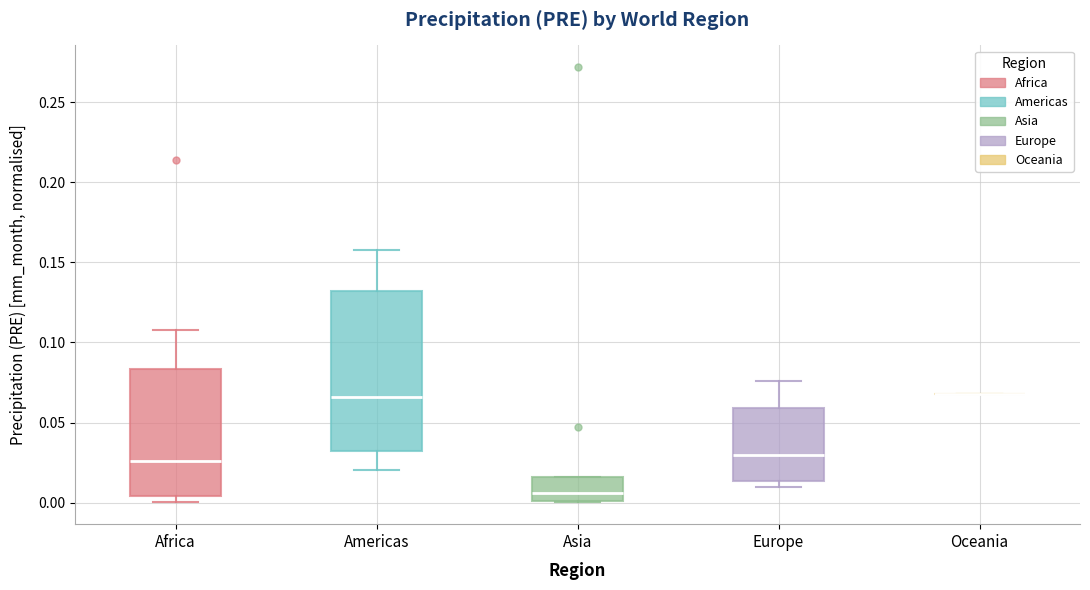

Comparing the boxes themselves (not the whiskers), which one is the tallest?

Americas